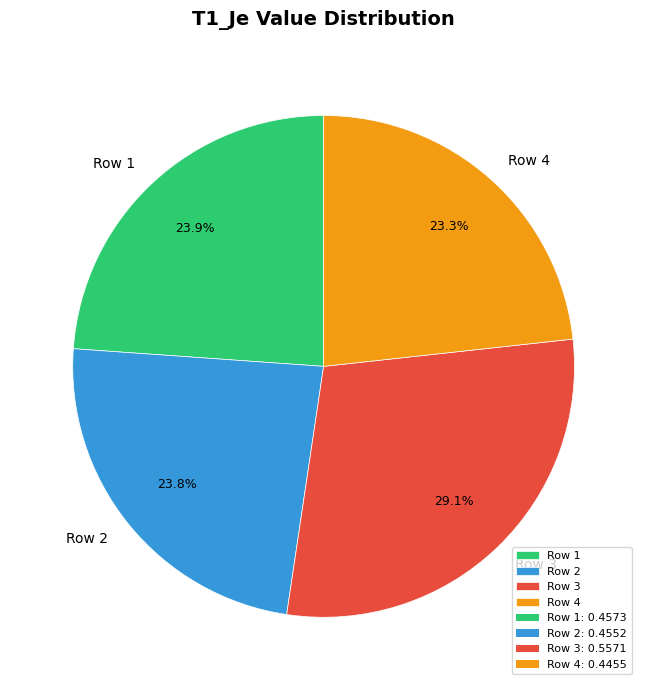

What percentage is the Row 3 slice, to the nearest percent?

29%